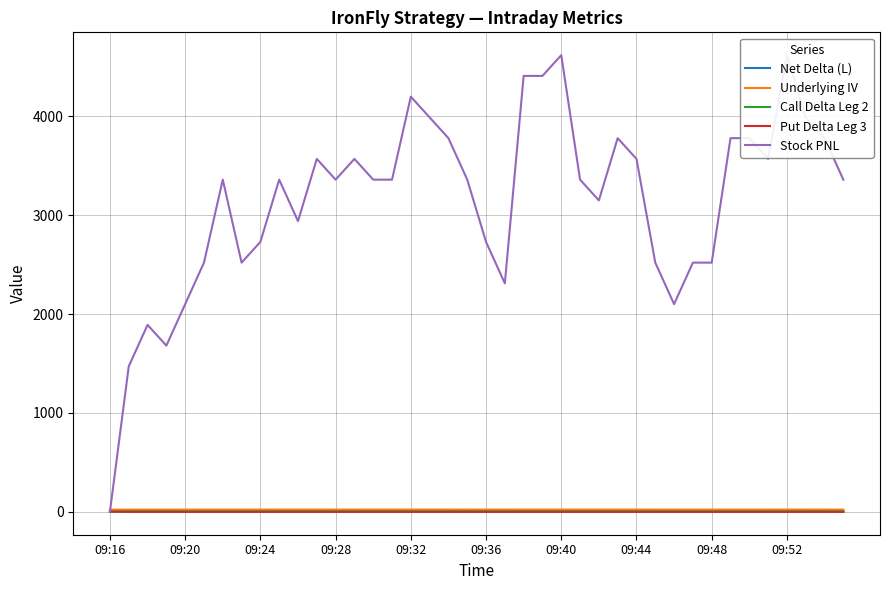

At 09:36, list the series in order from largest to smallest.

Stock PNL, Underlying IV, Call Delta Leg 2, Net Delta (L), Put Delta Leg 3